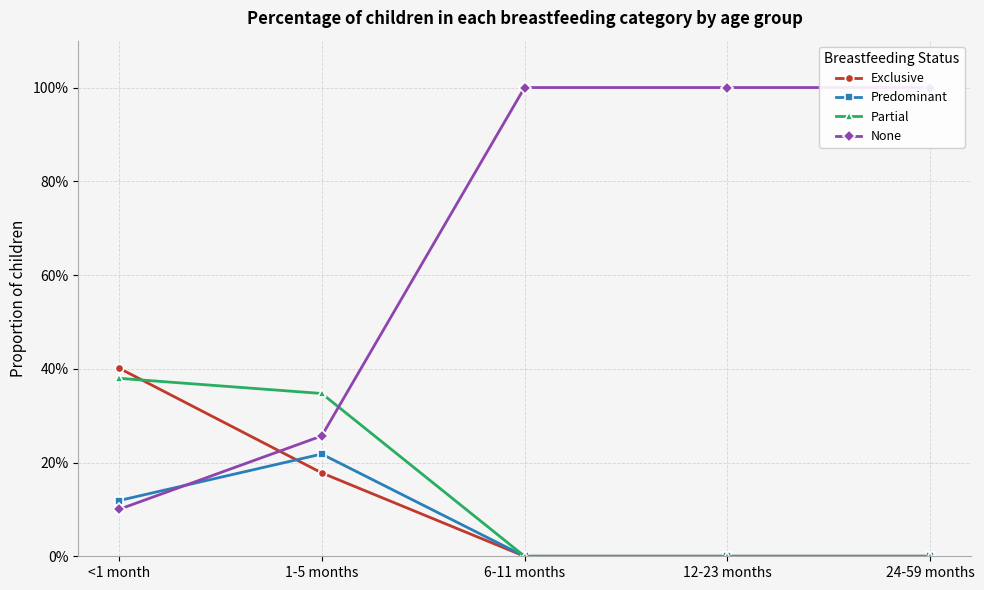

Which series has the largest range (max minus min)?

None